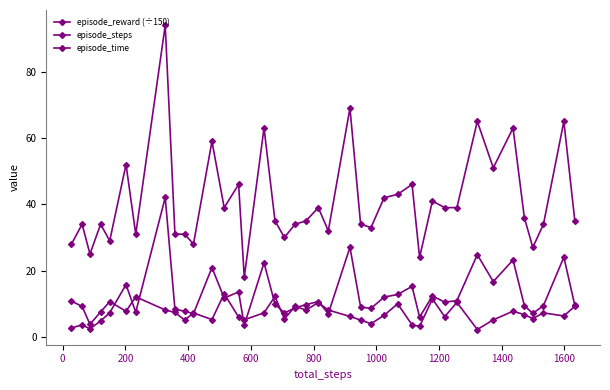

How many lines are shown in the chart?

3